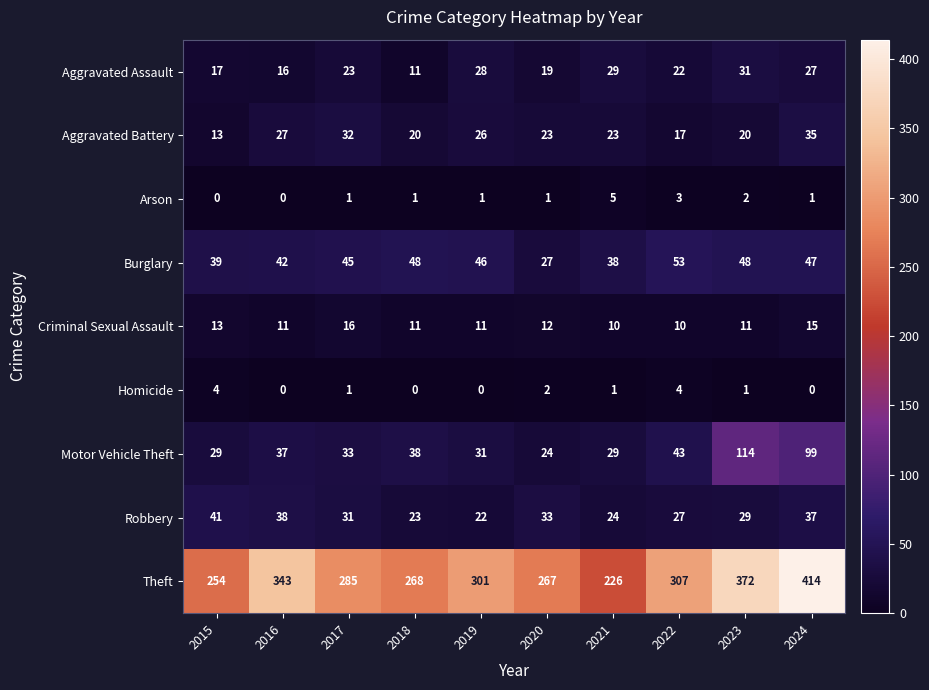

How many Criminal Sexual Assault values are between 11 and 13?

6